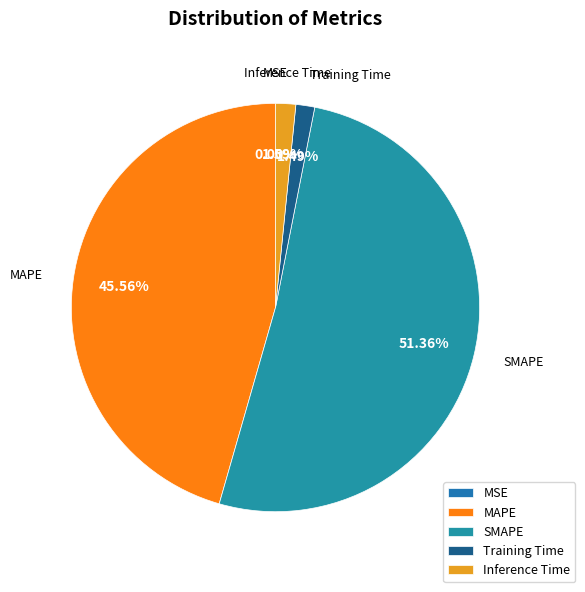

Does MAPE account for over 50% of the chart?

No